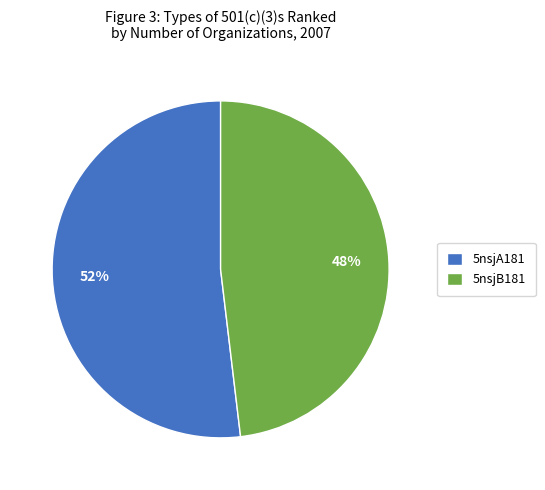

To the nearest percent, what is the difference between the 5nsjB181 and 5nsjA181 slice percentages?

4%